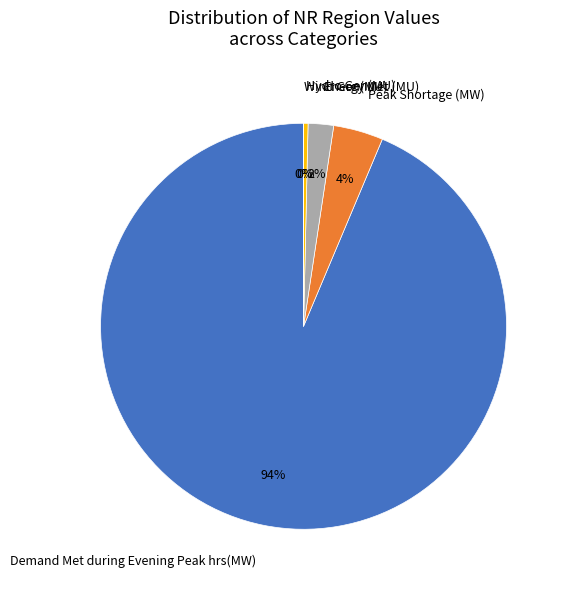

Which slice is the largest?

Demand Met during Evening Peak hrs(MW)